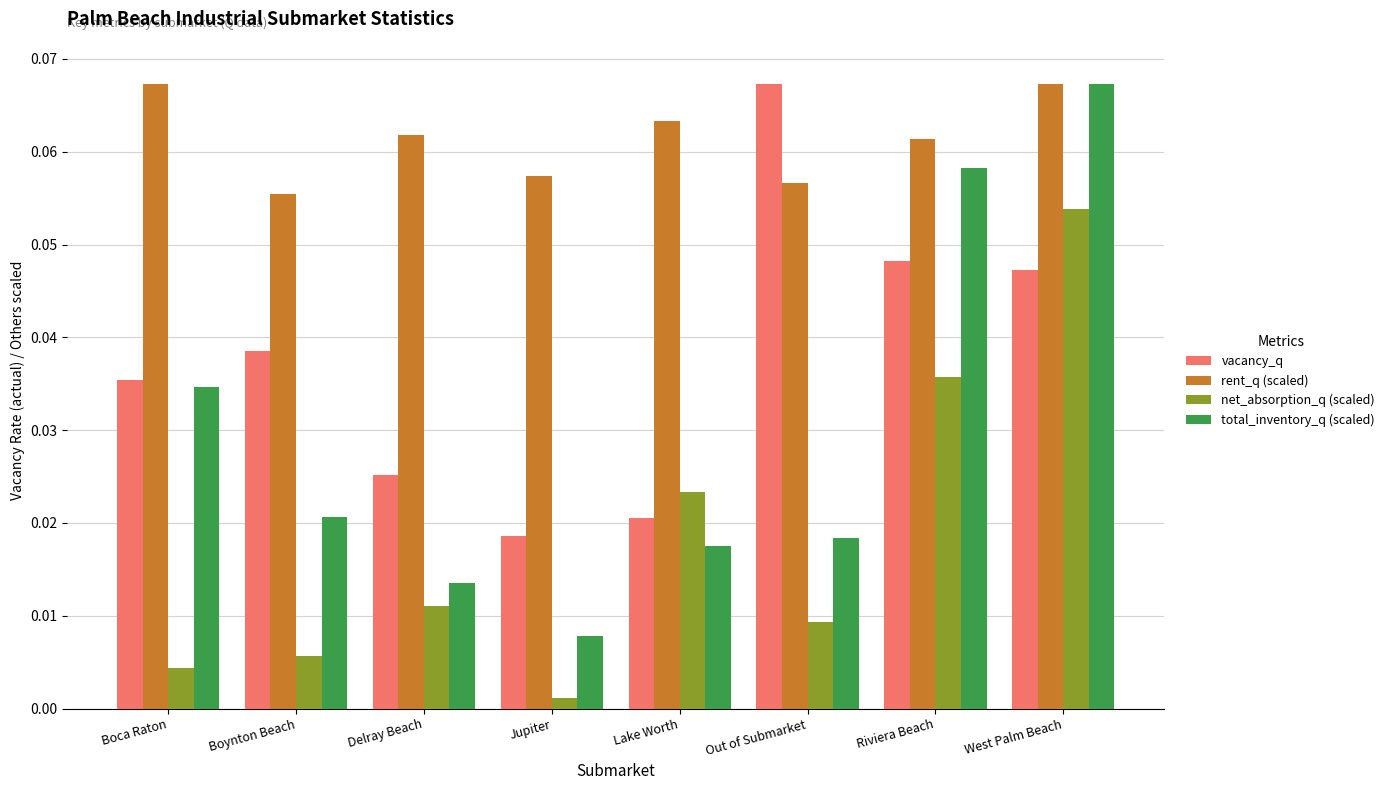

What is the sum of all total_inventory_q (scaled) values?

0.2